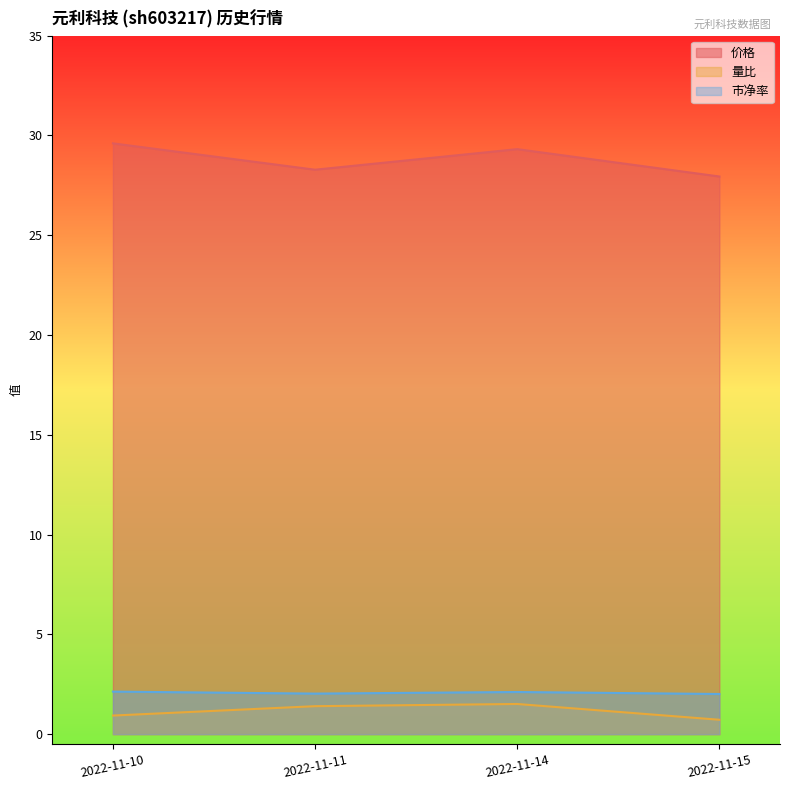

What is the sum of all 市净率 values?

8.3